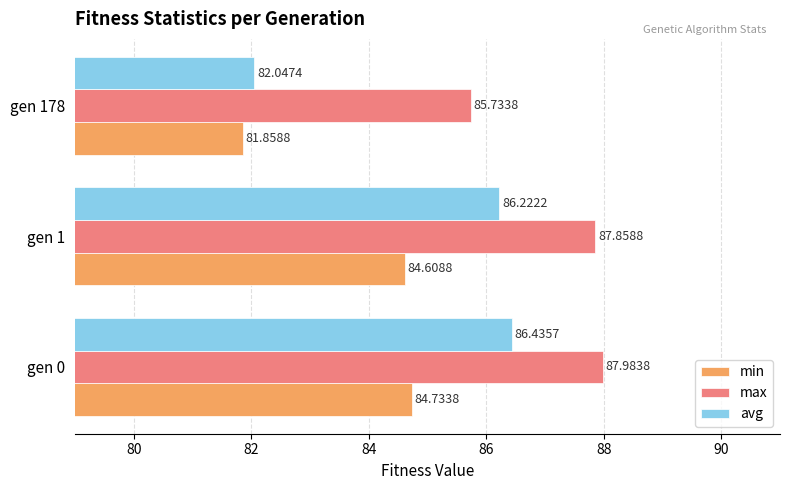

What is the difference between the max values at gen 1 and gen 178?

2.1